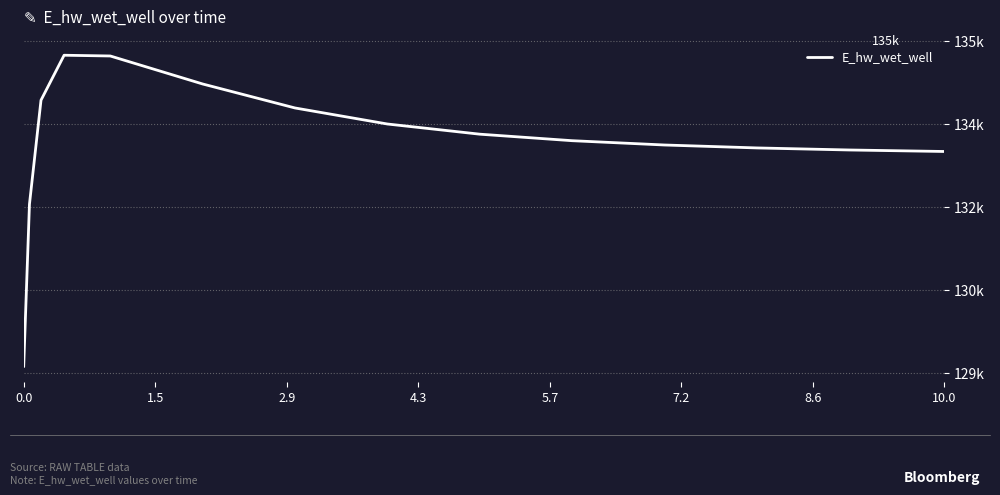

Reading right to left, extract all data points from this chart.

133008.0	133008.6	133035.0	133072.2	133125.3	133203.1	133321.0	133505.0	133795.0	134228.9	134735.2	134748.6	133935.8	132054.6	129115.2